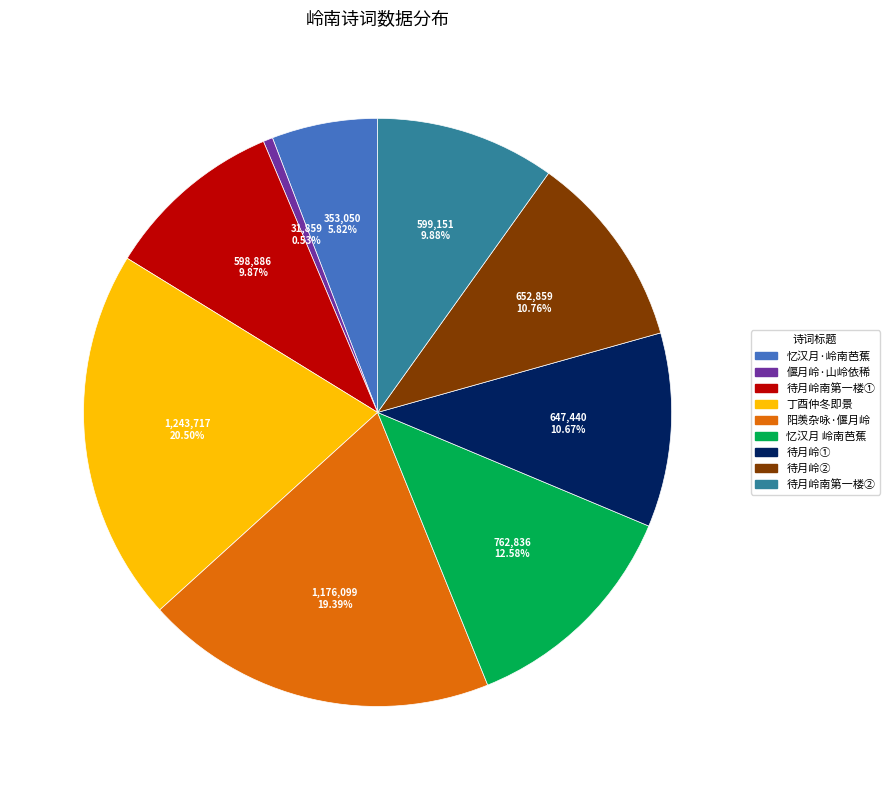

Do 待月岭南第一楼② and 丁酉仲冬即景 together represent more than half of the pie?

No